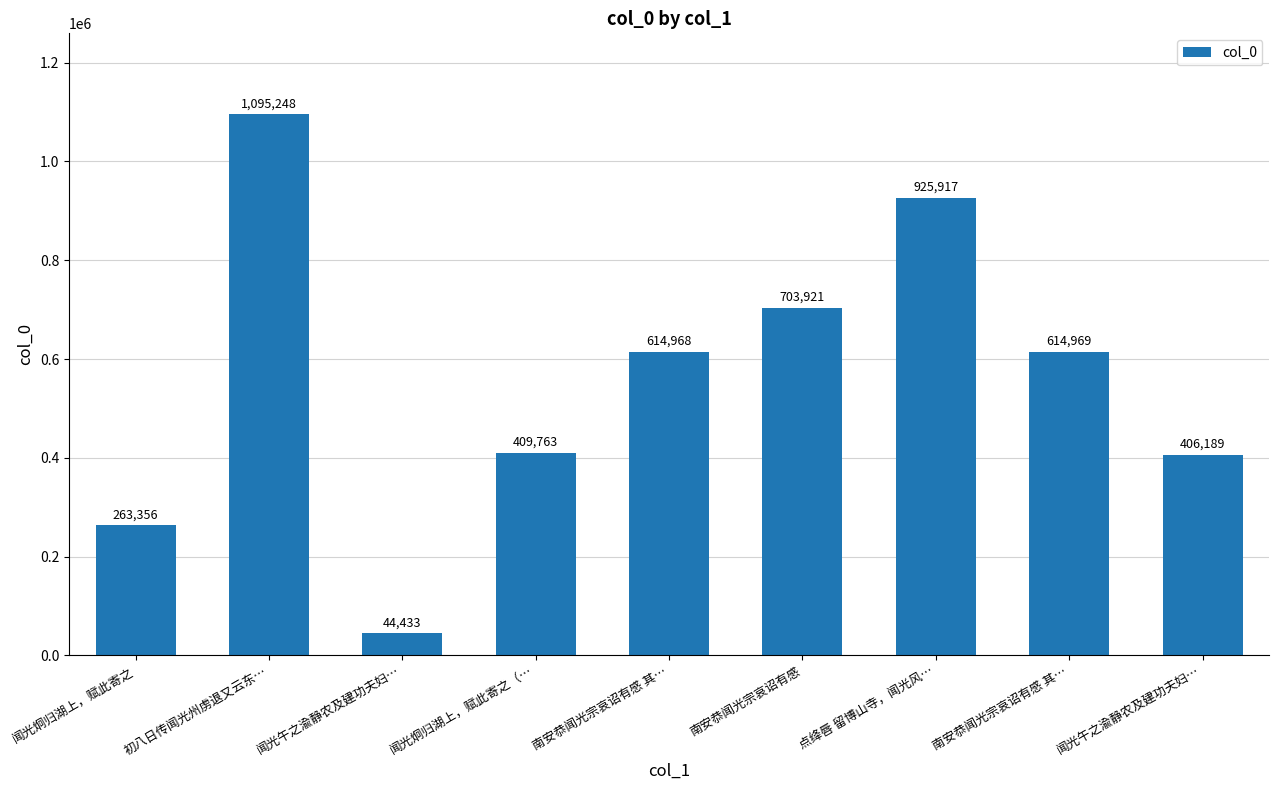

What is the maximum value shown in the chart?

1095248